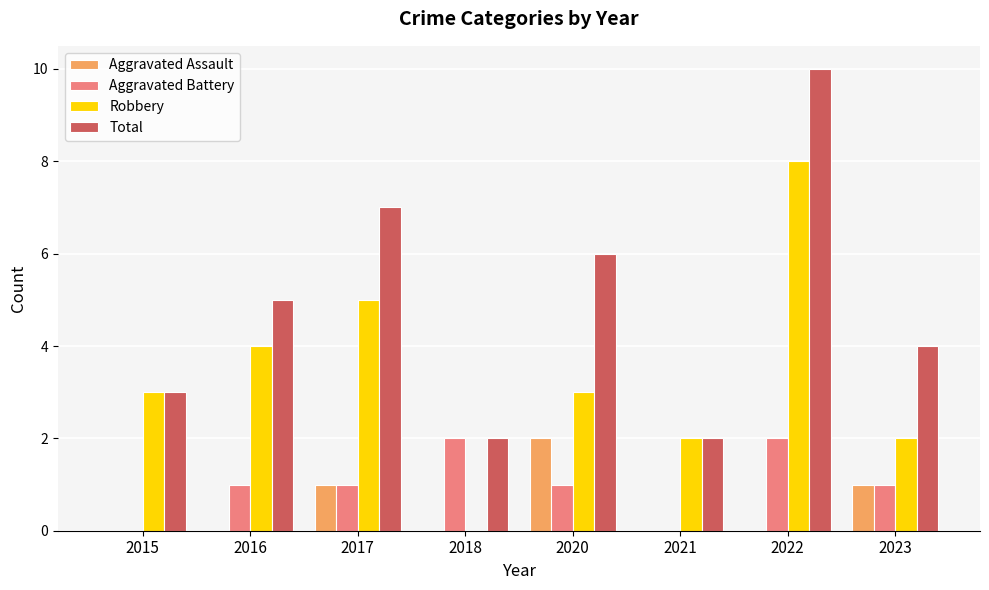

How many categories are shown in the chart?

8